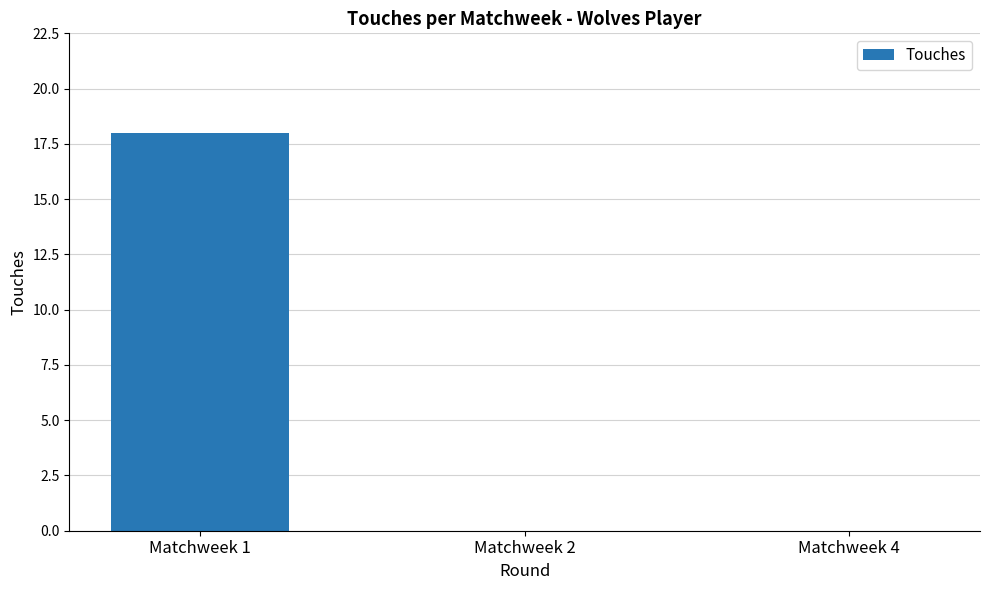

At which category does the chart reach its peak across all series?

Matchweek 1